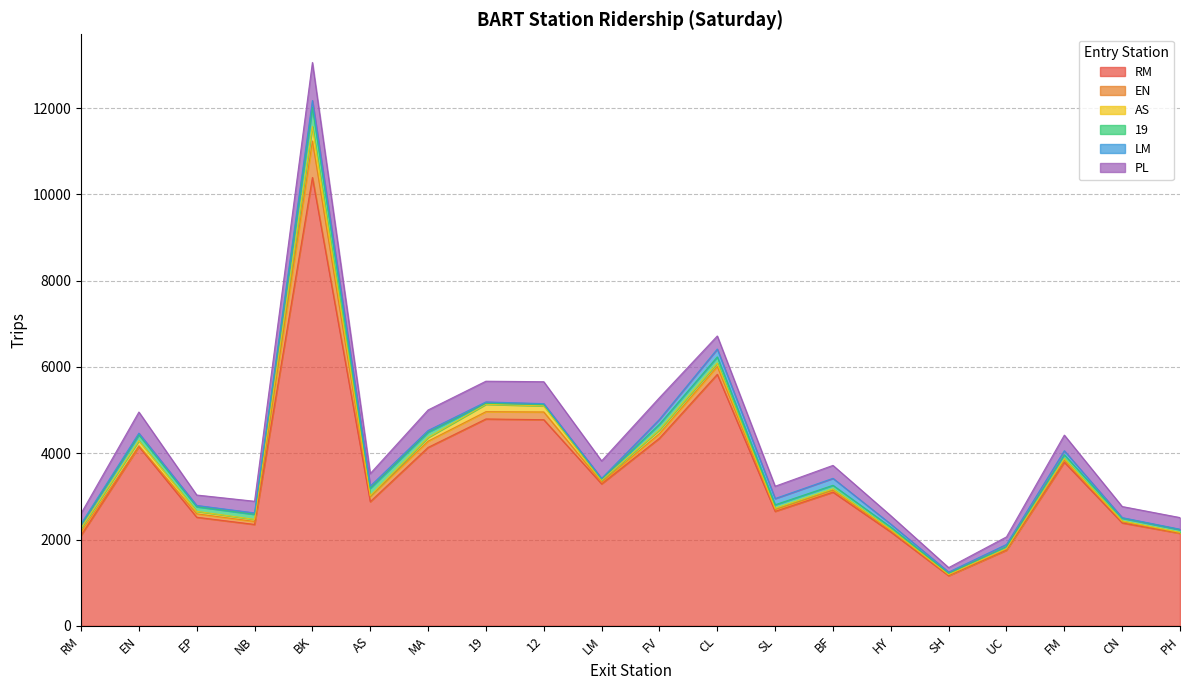

Is it true that EN equals 106.2 at 19?

False